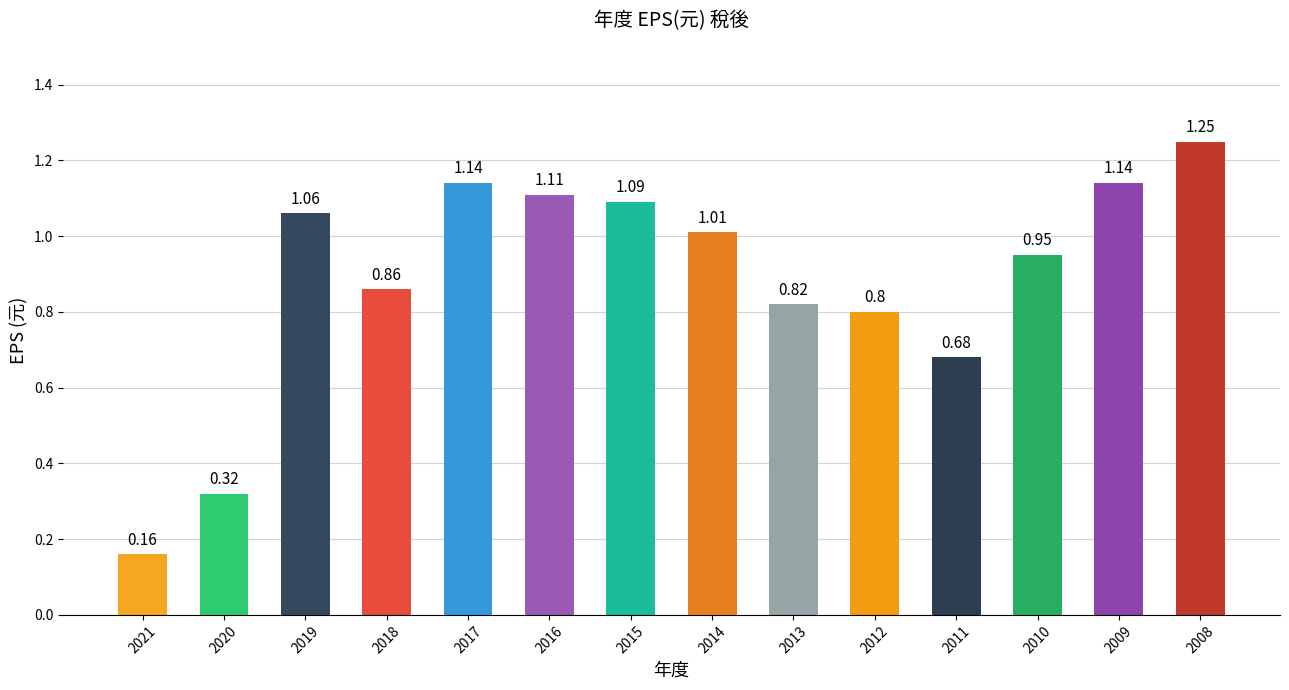

Which category has the highest value across all series?

2008